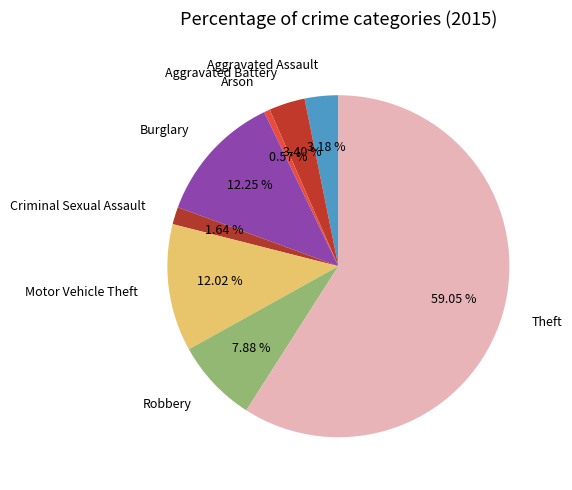

To the nearest percent, what is the difference between the Arson and Theft slice percentages?

58%